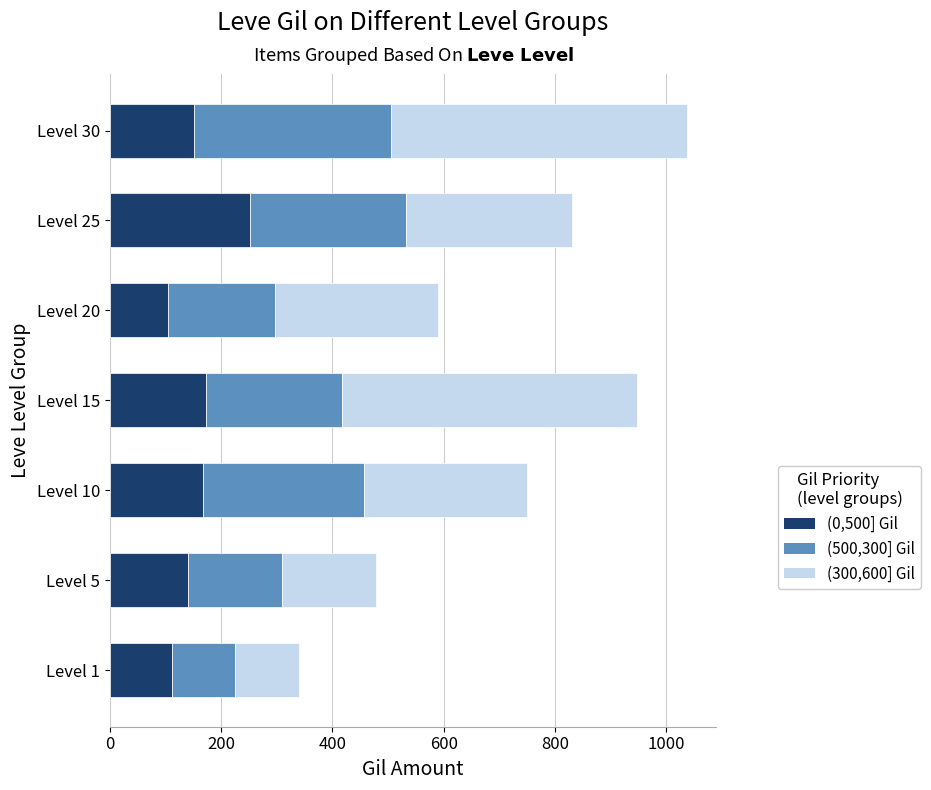

What is the total value across all series at Level 1?

341